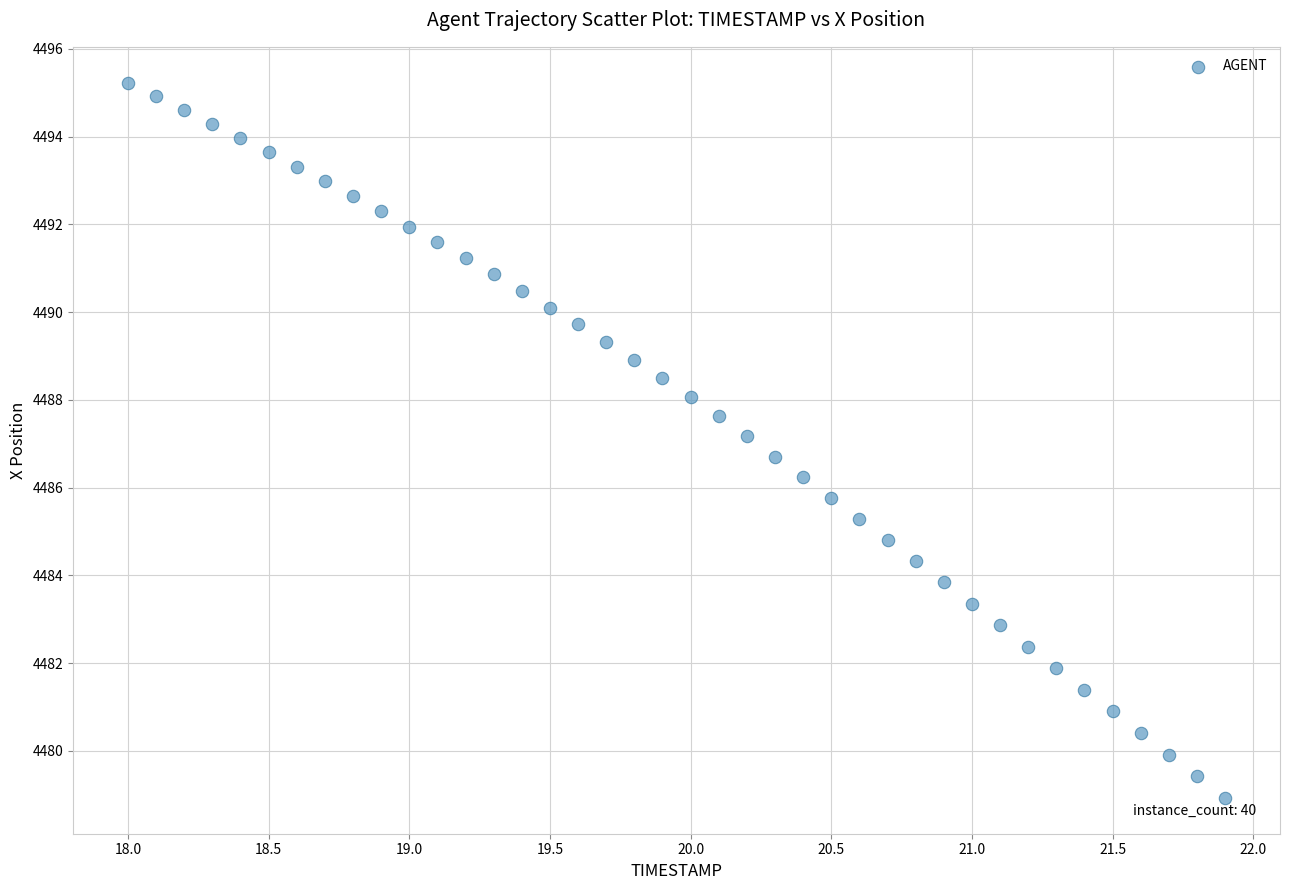

What is the range of X values (max minus min)?

3.9